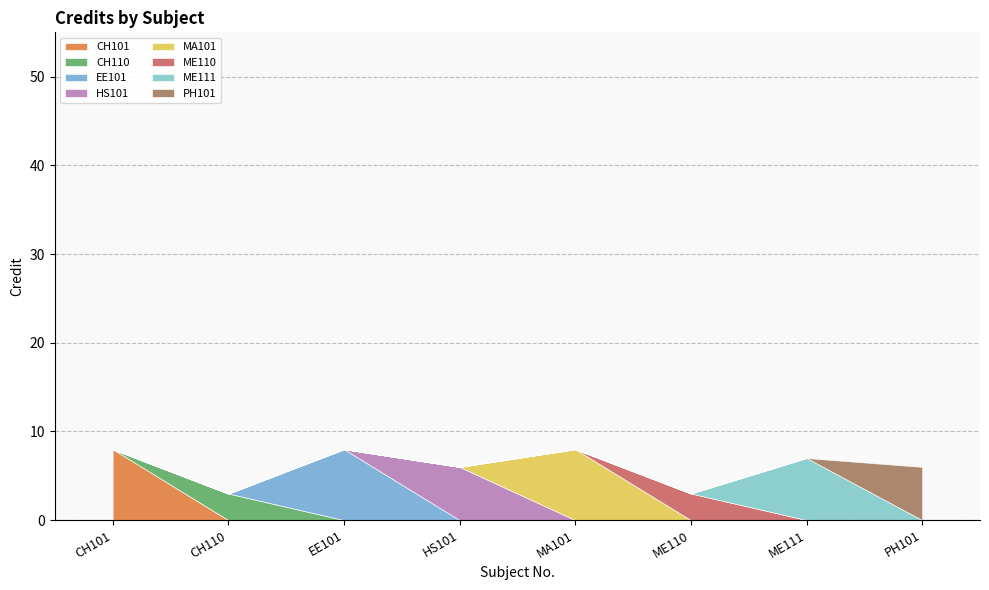

True or false: the data shows 12 at MA101.

False